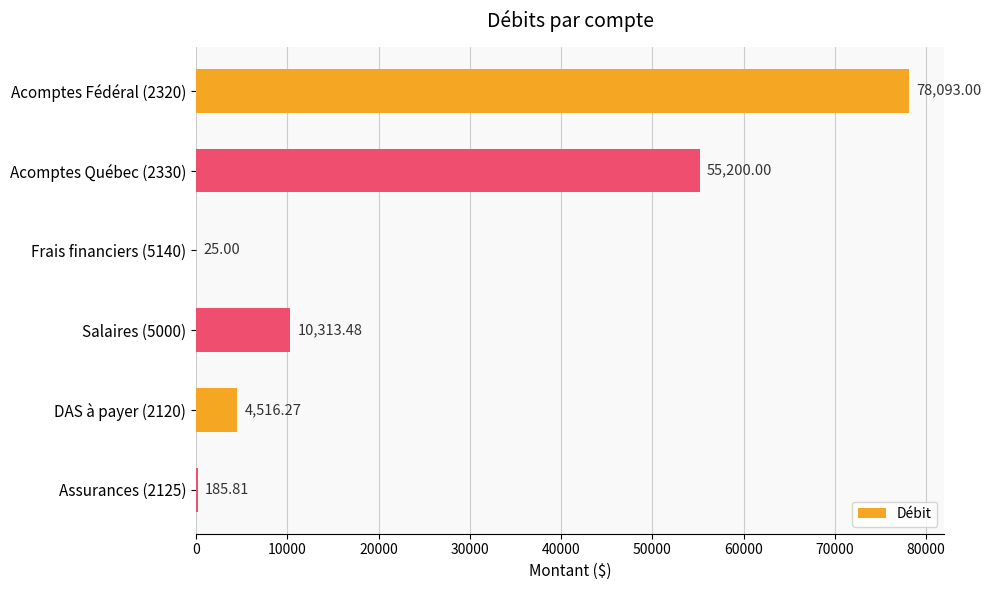

What is the sum of the values at Acomptes Fédéral (2320) and Acomptes Québec (2330)?

133293.0